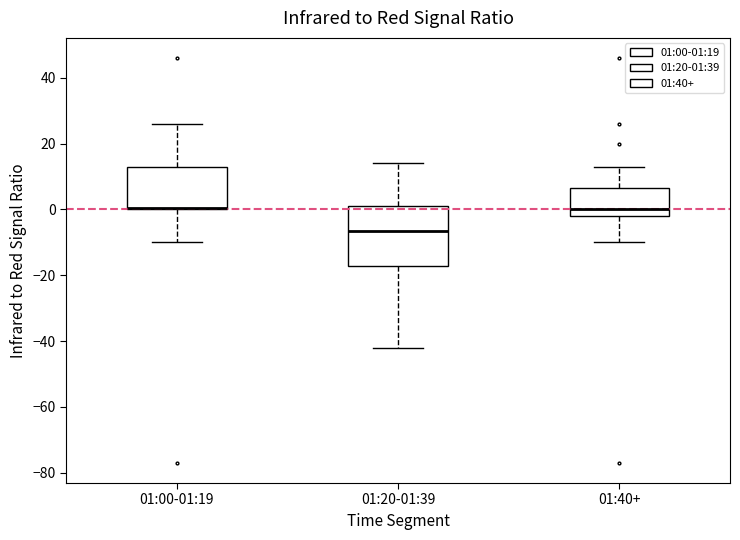

Reading left to right, transcribe this box plot: for each box, give where its median line is, the range the box spans, and where its two whiskers end, as read against the y-axis. The values are not printed on the chart, so give them approximately, as read against the axis.

01:00-01:19: median 0 (drawn on the box's lower edge), box 0 to 14, whiskers -10 to 26
01:20-01:39: median -6, box -18 to 2, whiskers -42 to 14
01:40+: median 0, box -2 to 6, whiskers -10 to 14